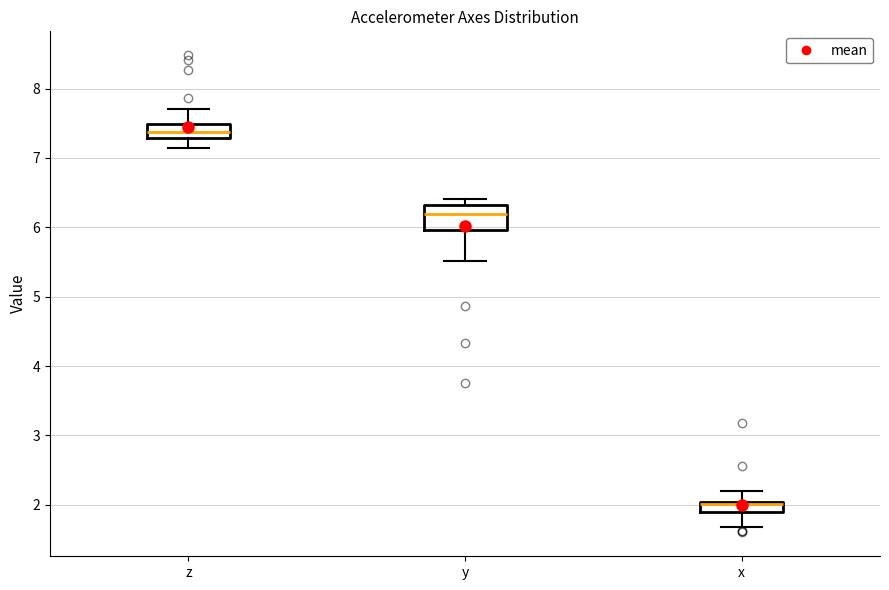

Reading left to right, read every box against the y-axis: the position of its median line, the range the box covers, and the ends of its whiskers. The values are not printed on the chart, so give them approximately, as read against the axis.

z: median 7.4, box 7.3 to 7.5, whiskers 7.1 to 7.7
y: median 6.2, box 6.0 to 6.3, whiskers 5.5 to 6.4
x: median 2.0 (just below the box's upper edge), box 1.9 to 2.0, whiskers 1.7 to 2.2